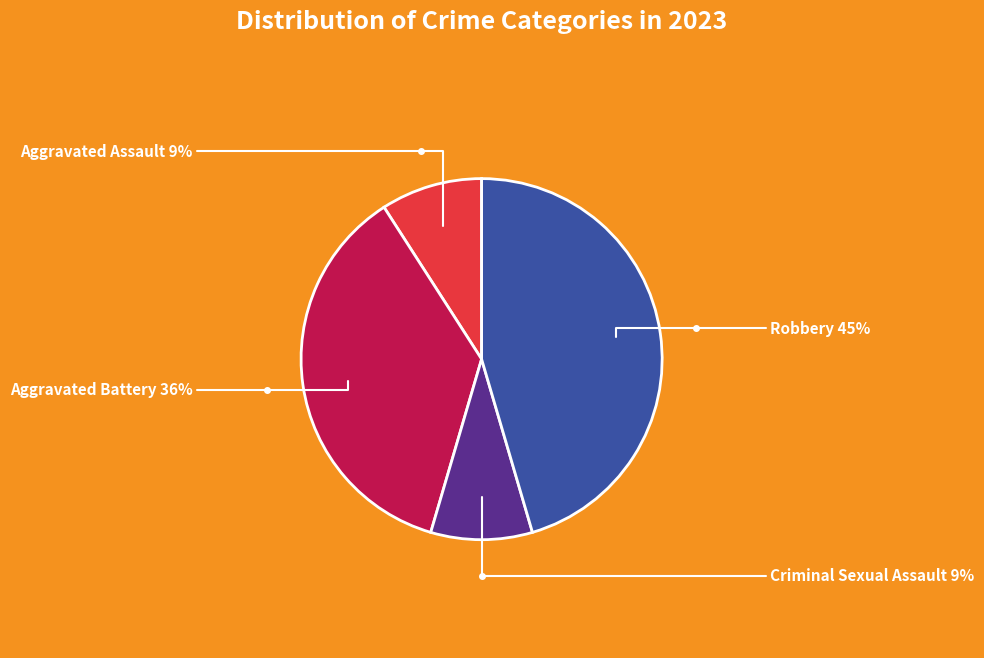

What is the ratio of the value at Aggravated Assault to the value at Robbery?

0.2